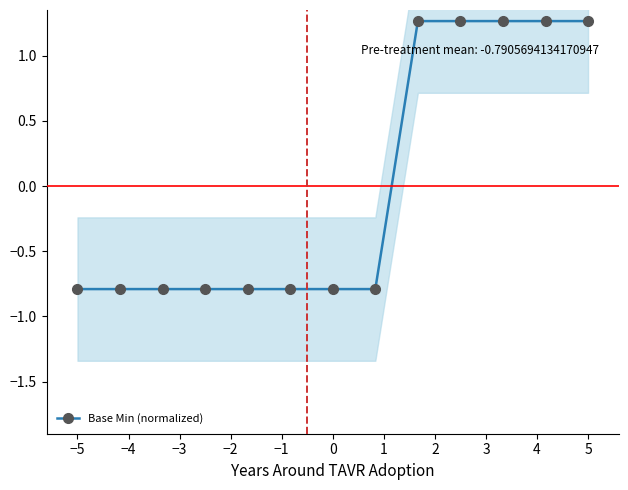

What is the greatest value displayed?

1.3